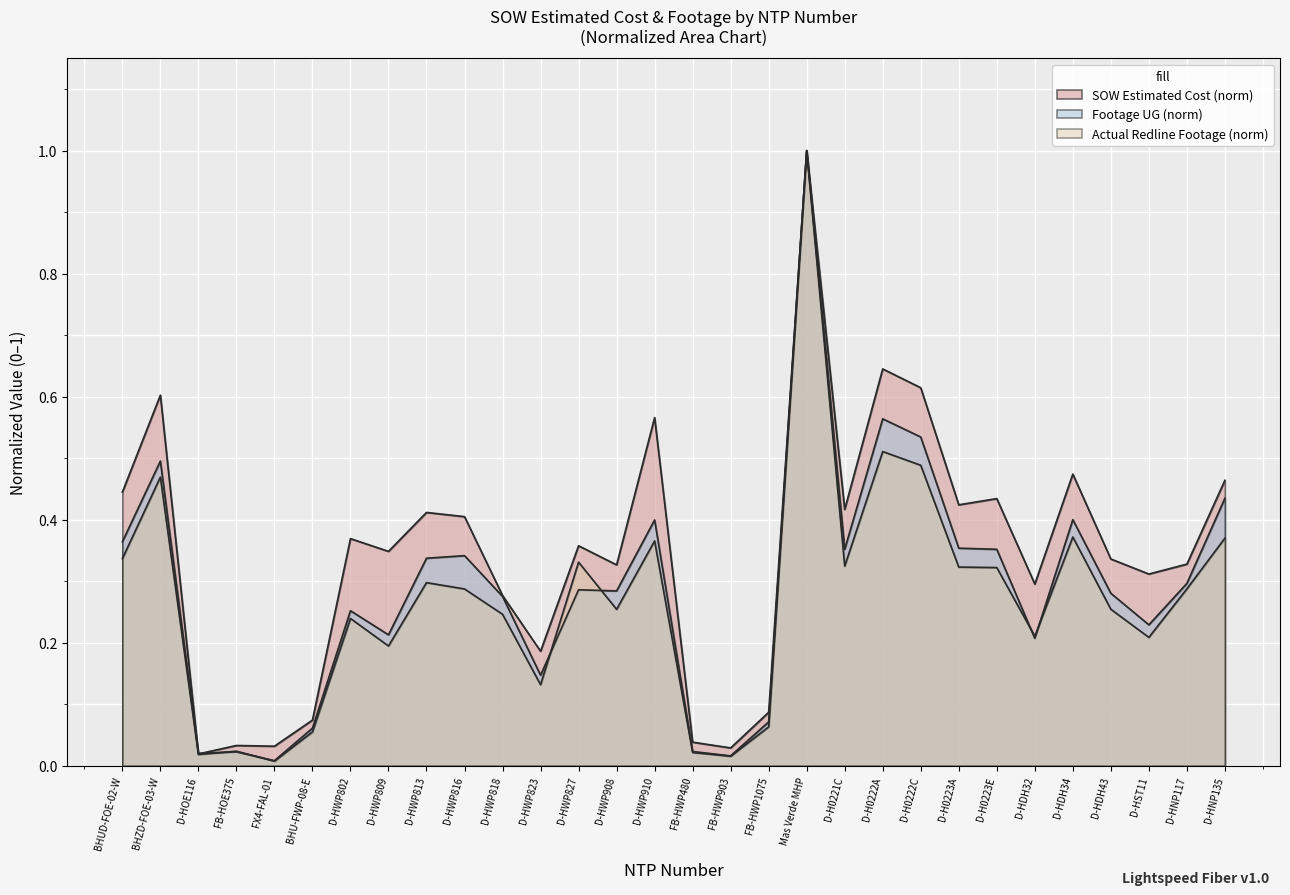

List the series in order of their overall mean, lowest first.

Actual Redline Completed Footage UG, Footage UG, SOW Estimated Cost